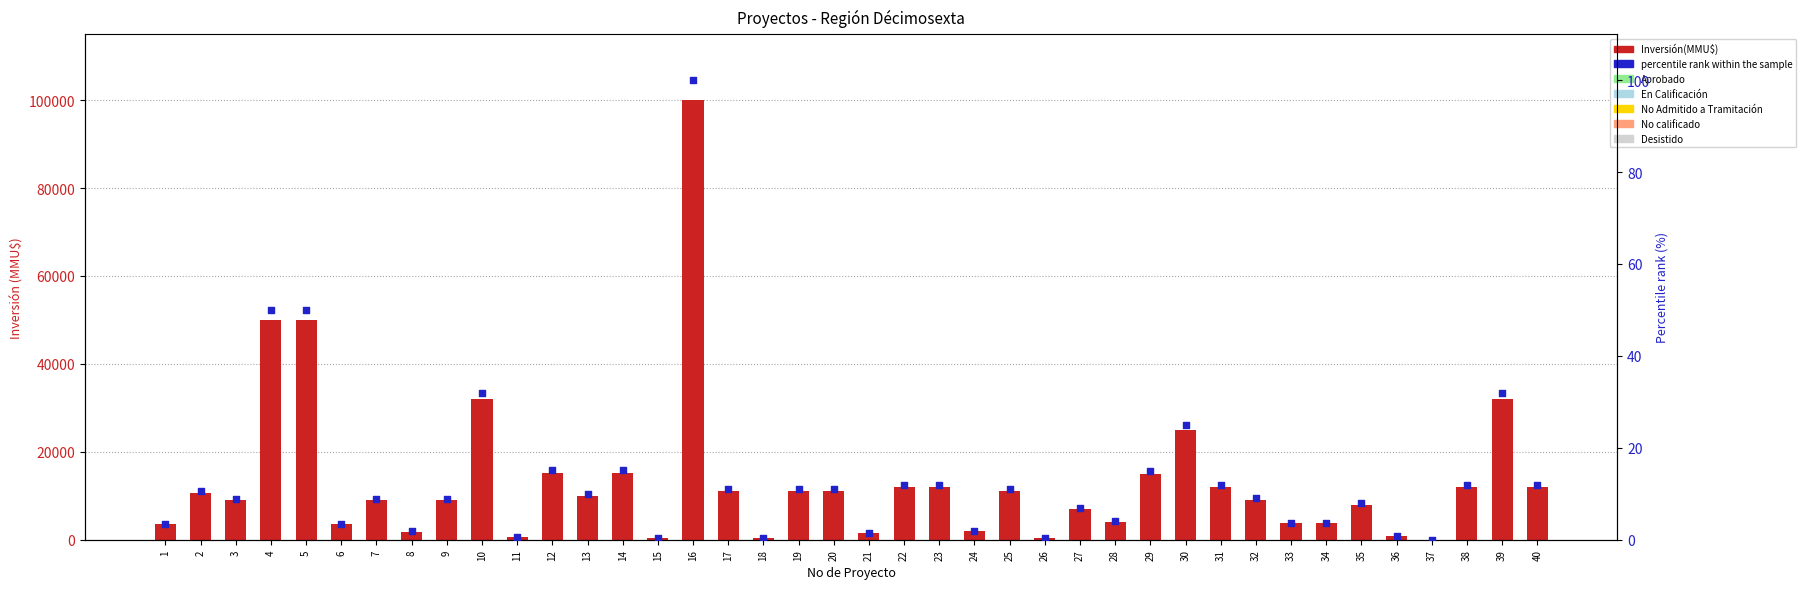

Which series has the largest total across all categories?

Inversión(MMU$)